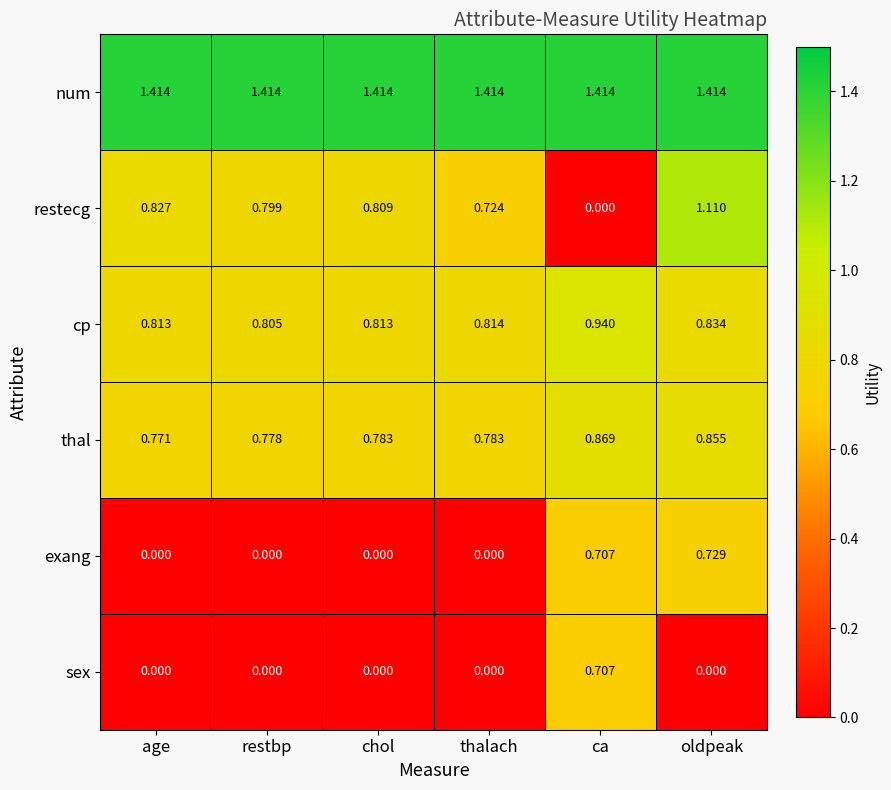

Rank the series by their maximum value, from highest to lowest.

num, restecg, cp, thal, exang, sex